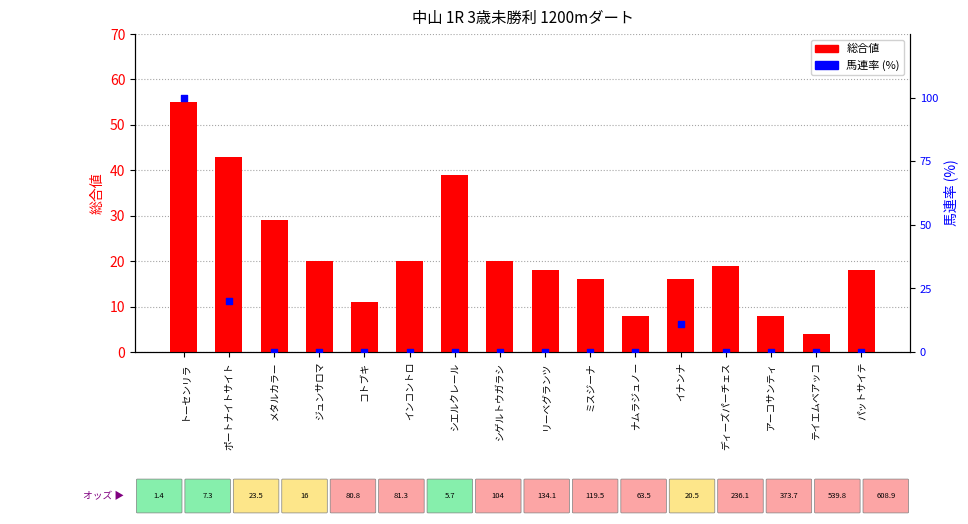

At how many categories does at least one series exceed 35?

3